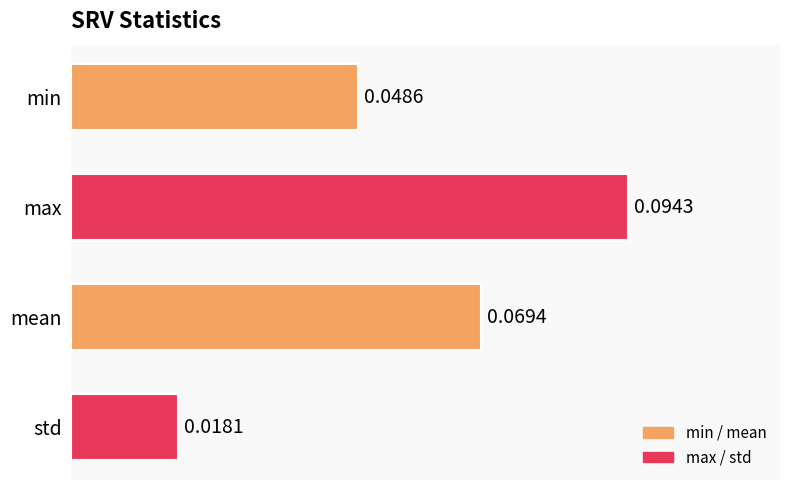

Between std and max, which is larger?

max